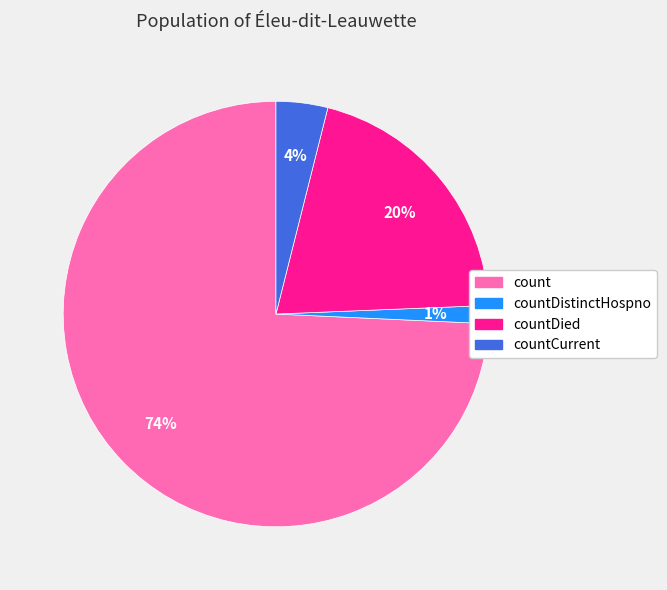

How many slices are in this pie chart?

4